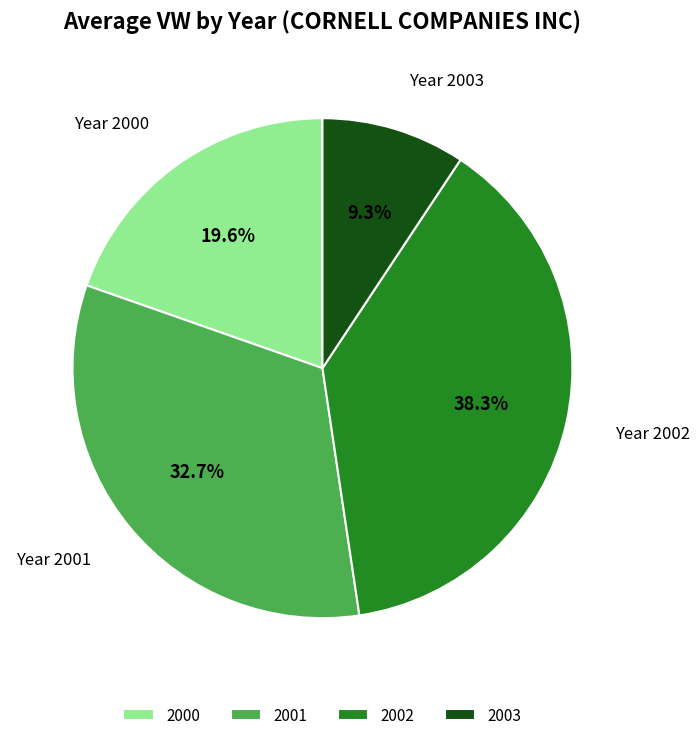

What percentage is NOT represented by 2001?

67.3%